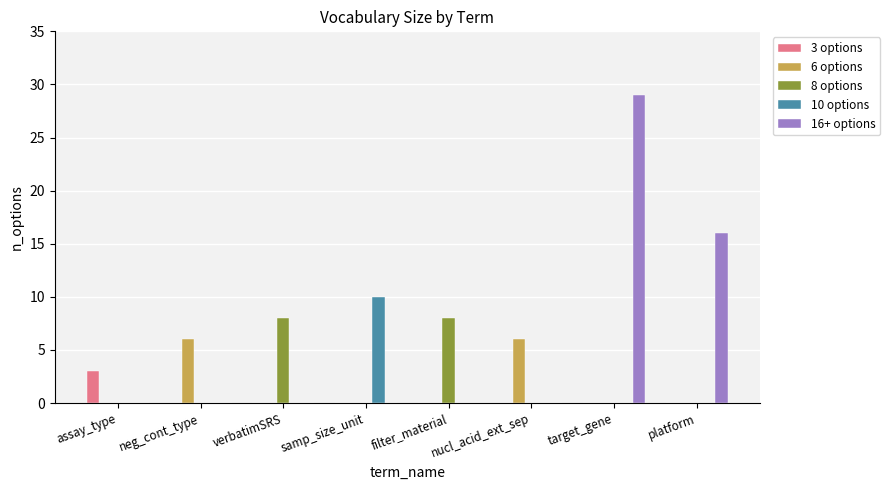

At which label does 3 options reach its peak?

assay_type